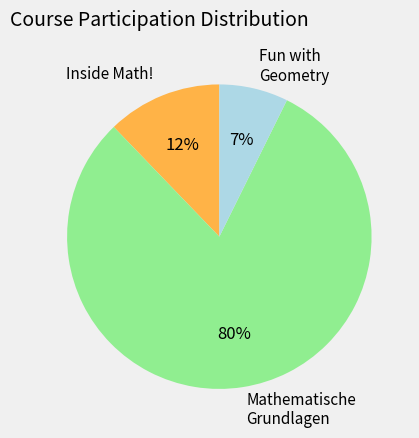

Is the sum of Inside Math! and Mathematische Grundlagen greater than half?

Yes